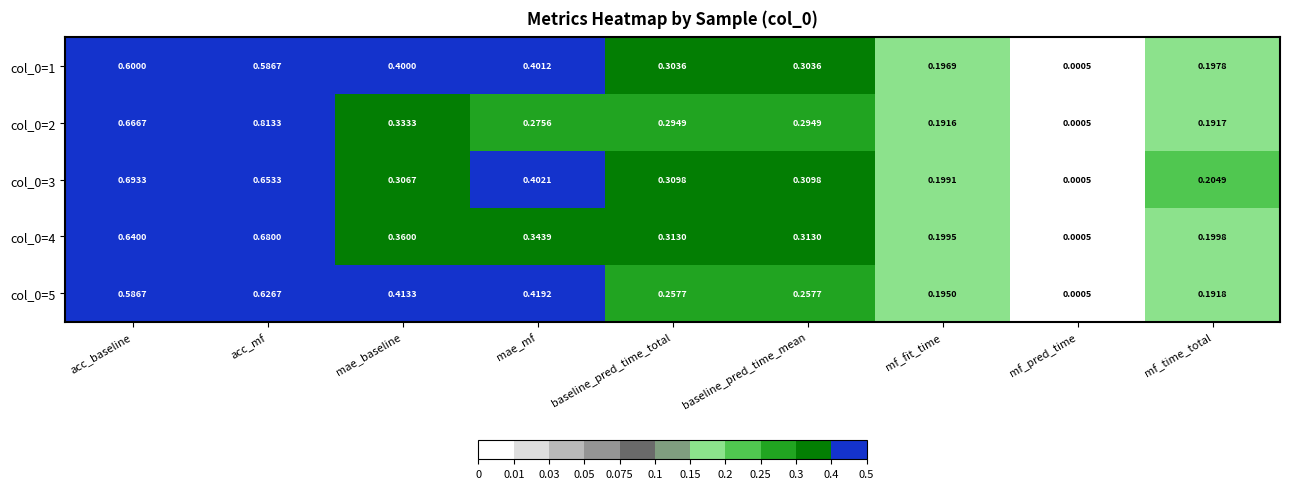

How many data points does each series have?

9